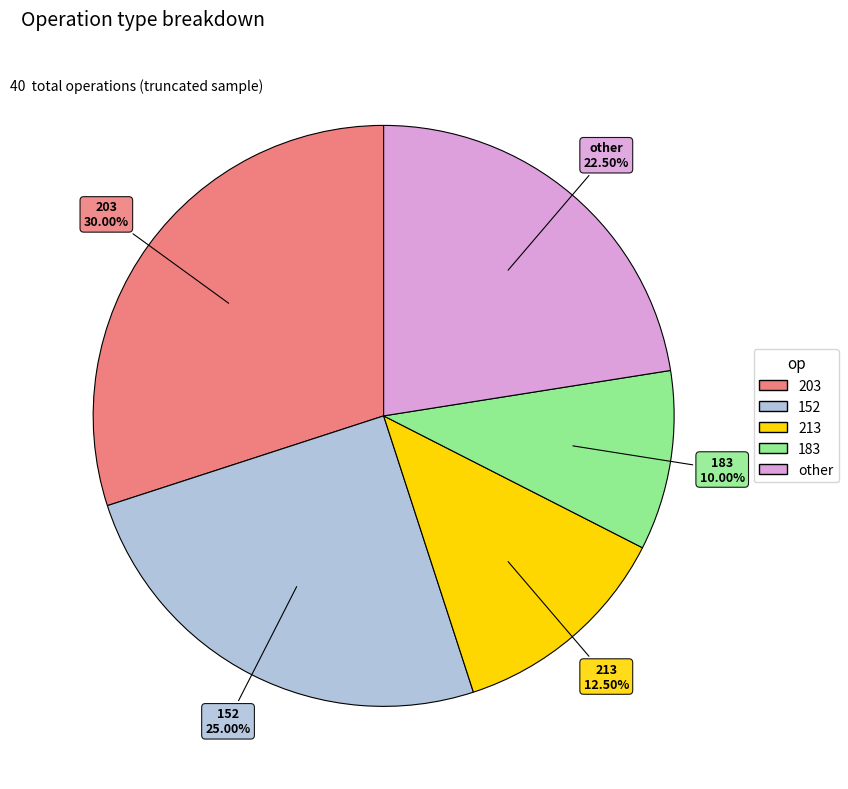

Does any single category account for the majority?

No